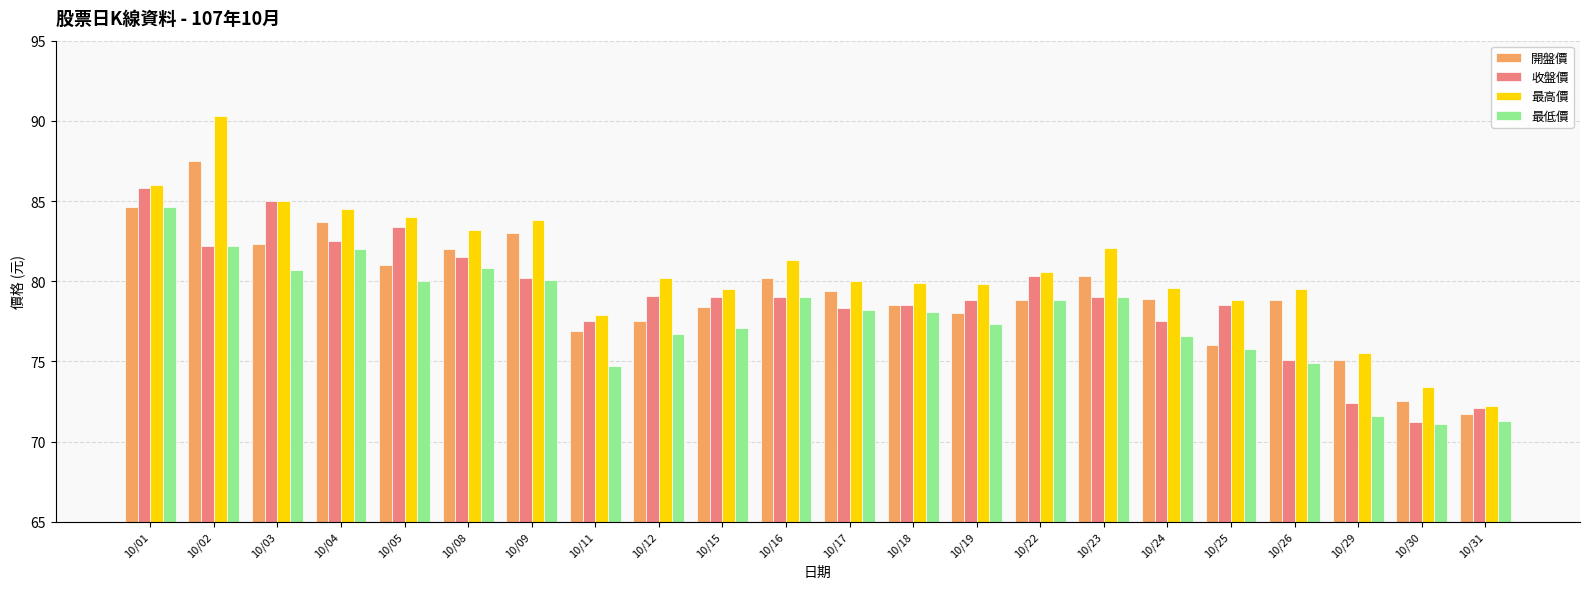

Is the value of 最低價 at 10/31 greater than the value of 最高價 at 10/22?

No